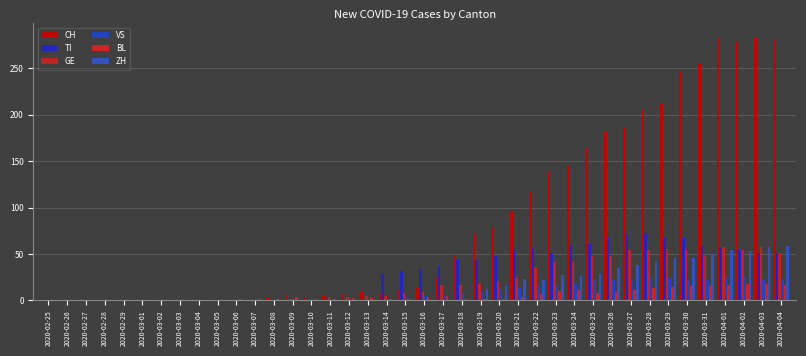

Are the bars horizontal?

No